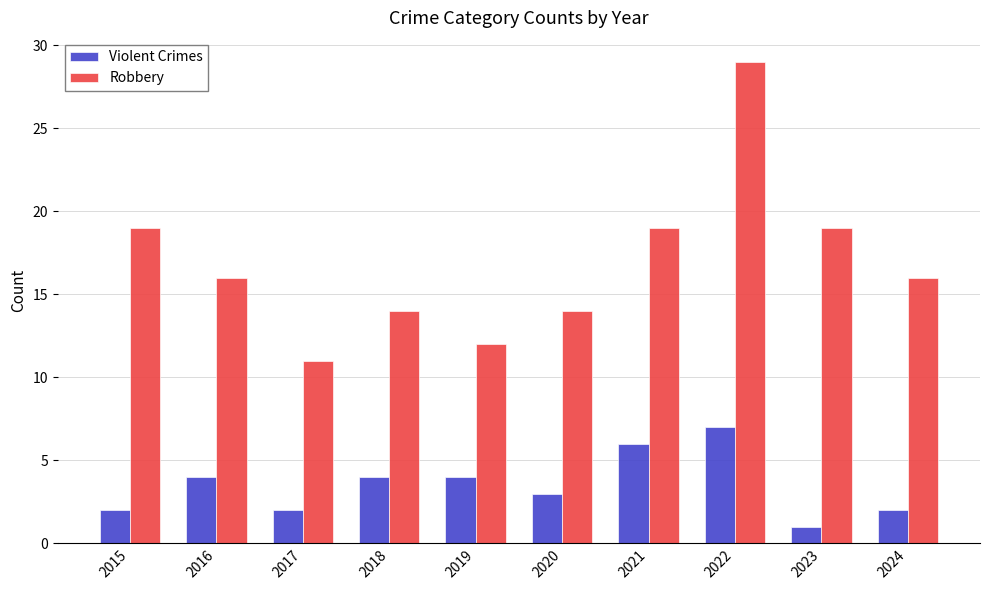

How many groups of bars are there?

10